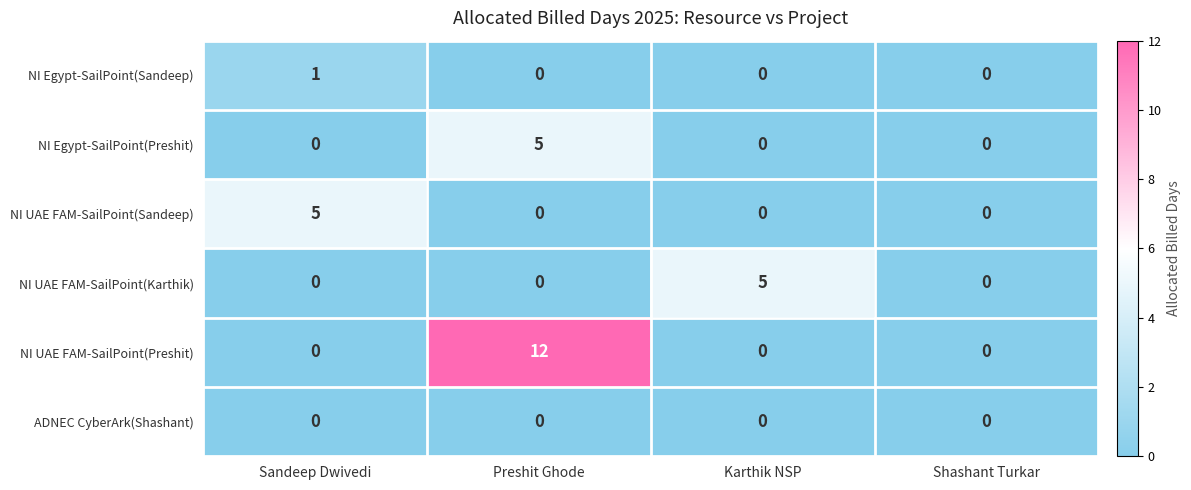

Reading left to right, transcribe all the data shown in this chart.

NI Egypt-SailPoint(Sandeep): Sandeep Dwivedi=1	Preshit Ghode=0	Karthik NSP=0	Shashant Turkar=0
NI Egypt-SailPoint(Preshit): Sandeep Dwivedi=0	Preshit Ghode=5	Karthik NSP=0	Shashant Turkar=0
NI UAE FAM-SailPoint(Sandeep): Sandeep Dwivedi=5	Preshit Ghode=0	Karthik NSP=0	Shashant Turkar=0
NI UAE FAM-SailPoint(Karthik): Sandeep Dwivedi=0	Preshit Ghode=0	Karthik NSP=5	Shashant Turkar=0
NI UAE FAM-SailPoint(Preshit): Sandeep Dwivedi=0	Preshit Ghode=12	Karthik NSP=0	Shashant Turkar=0
ADNEC CyberArk(Shashant): Sandeep Dwivedi=0	Preshit Ghode=0	Karthik NSP=0	Shashant Turkar=0